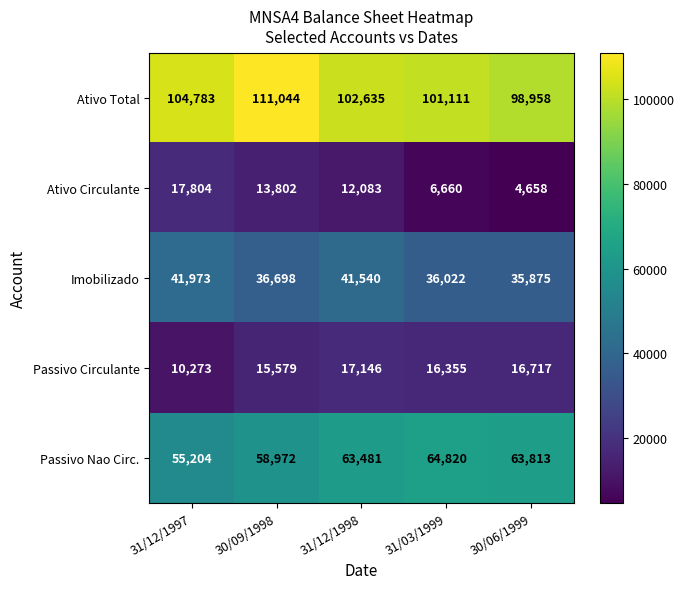

Reading left to right, transcribe all the data shown in this chart.

Ativo Total: 31/12/1997=104783	30/09/1998=111044	31/12/1998=102635	31/03/1999=101111	30/06/1999=98958
Ativo Circulante: 31/12/1997=17804	30/09/1998=13802	31/12/1998=12083	31/03/1999=6660	30/06/1999=4658
Imobilizado: 31/12/1997=41973	30/09/1998=36698	31/12/1998=41540	31/03/1999=36022	30/06/1999=35875
Passivo Circulante: 31/12/1997=10273	30/09/1998=15579	31/12/1998=17146	31/03/1999=16355	30/06/1999=16717
Passivo Nao Circ.: 31/12/1997=55204	30/09/1998=58972	31/12/1998=63481	31/03/1999=64820	30/06/1999=63813